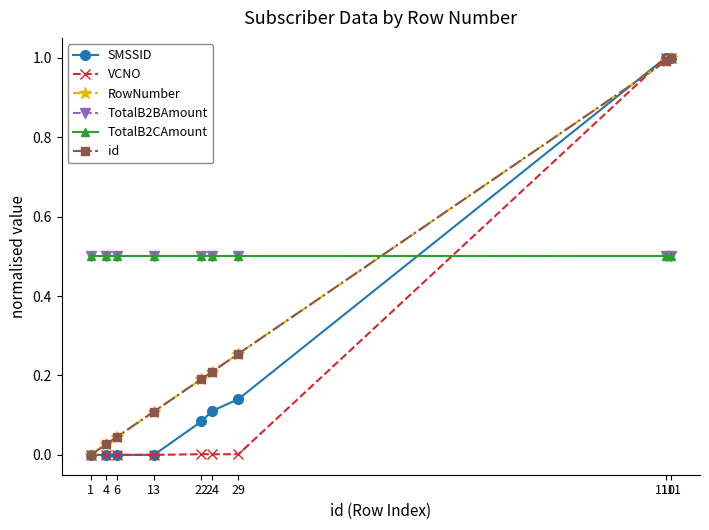

What is the spread (max minus min) of values at 111?

0.5